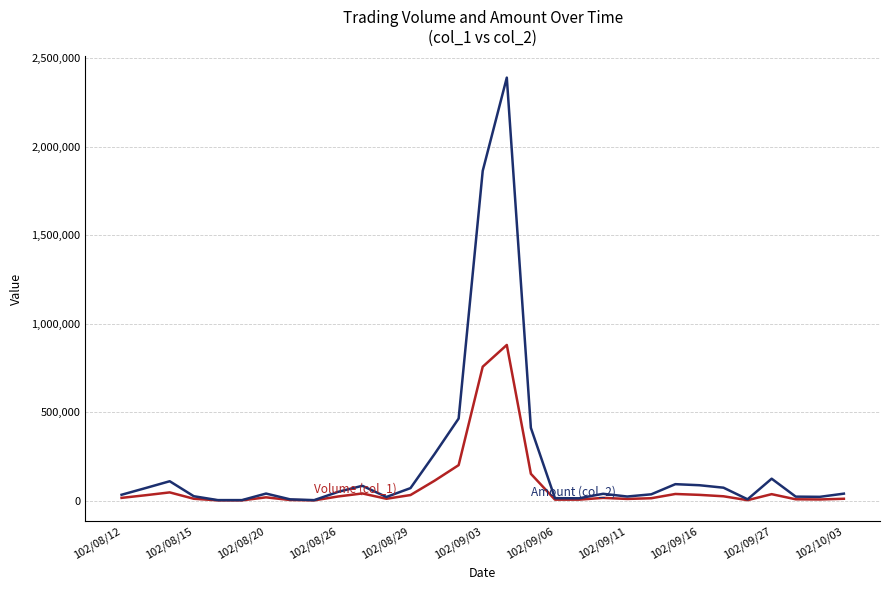

What is the maximum value shown in the chart?

2389310